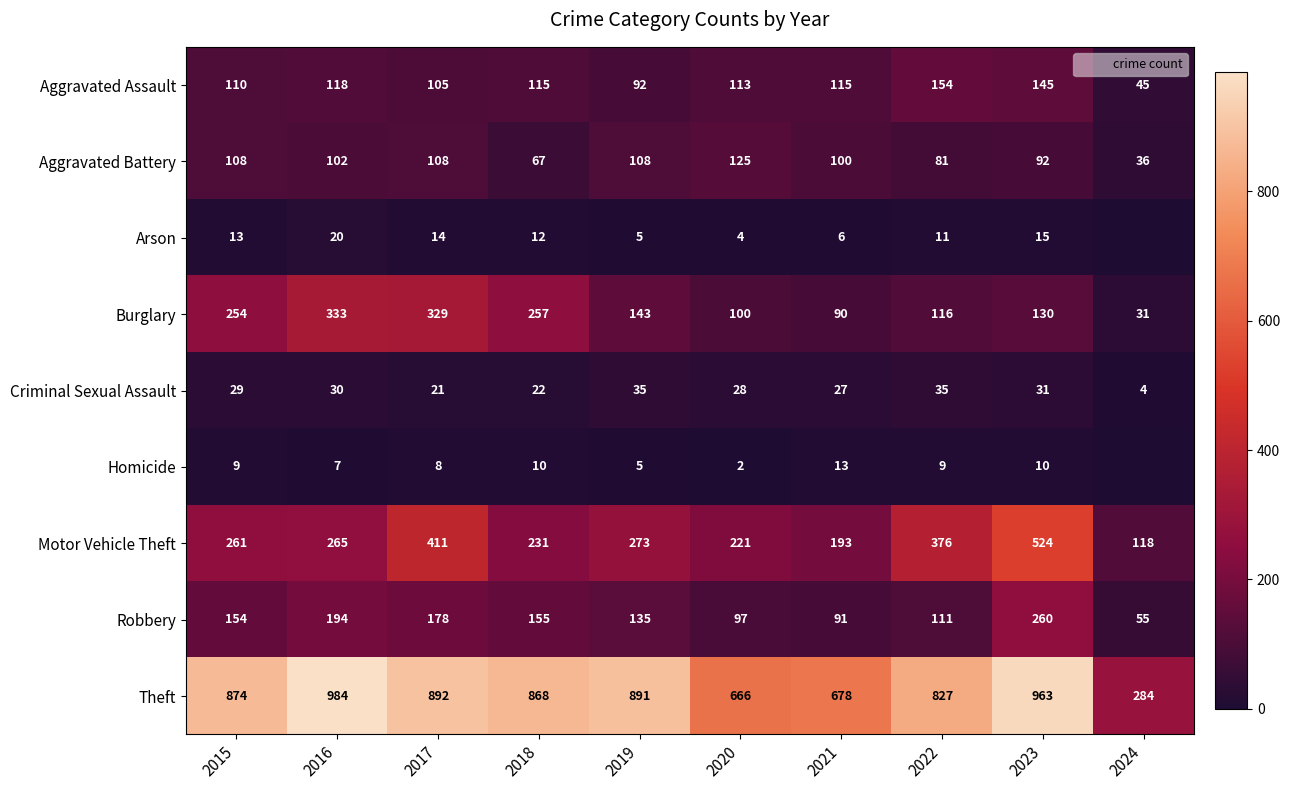

Where is Motor Vehicle Theft nearest to the value 321?

2019